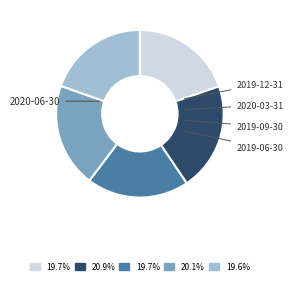

Is there a majority slice in this chart?

No